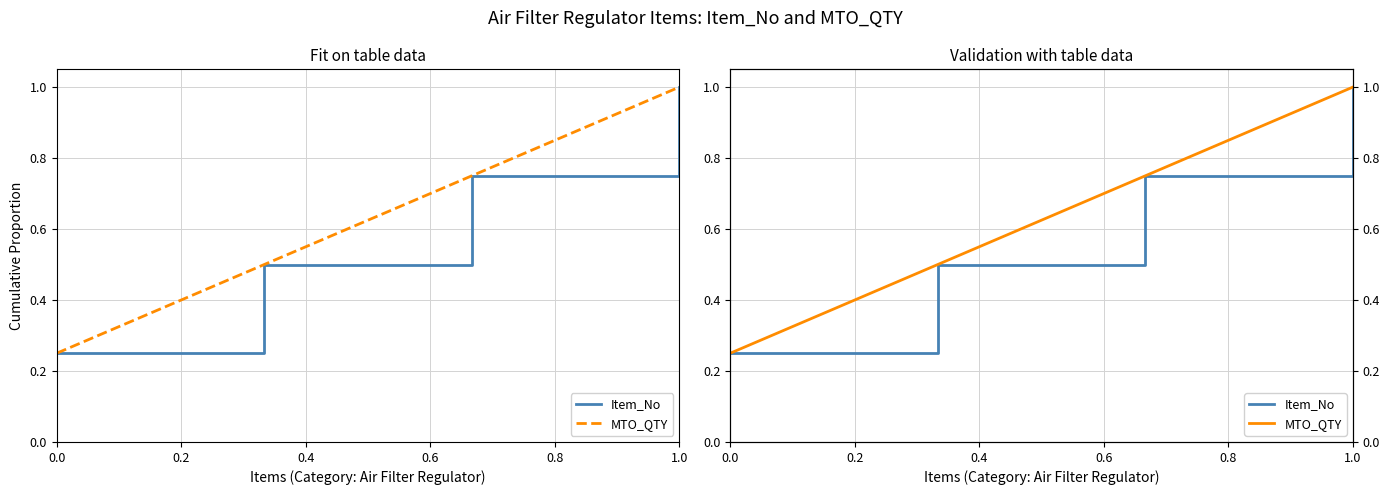

What is the average value of the MTO_QTY series?

0.6